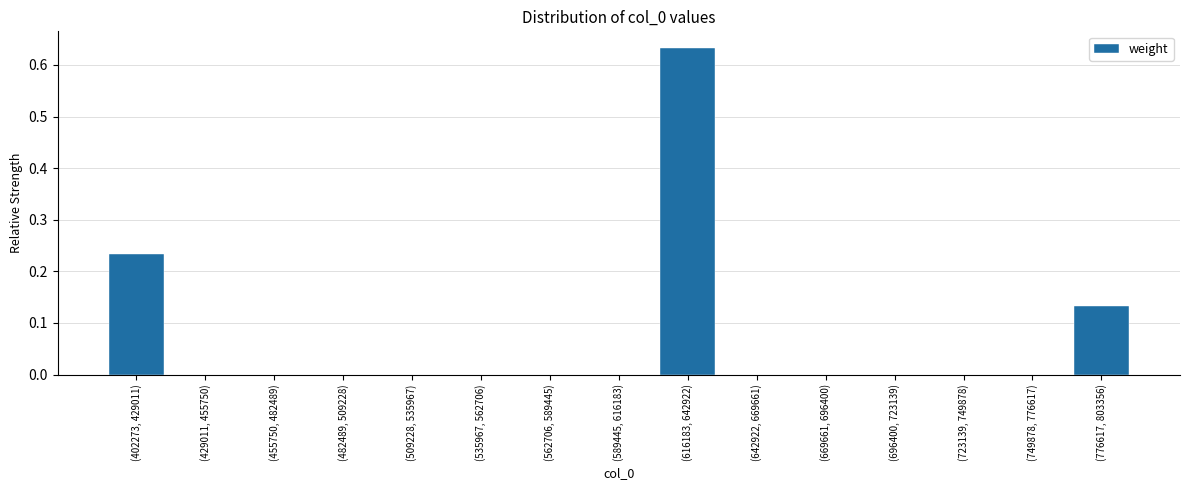

Is it true that the value at (616183, 642922) is 0.8?

False